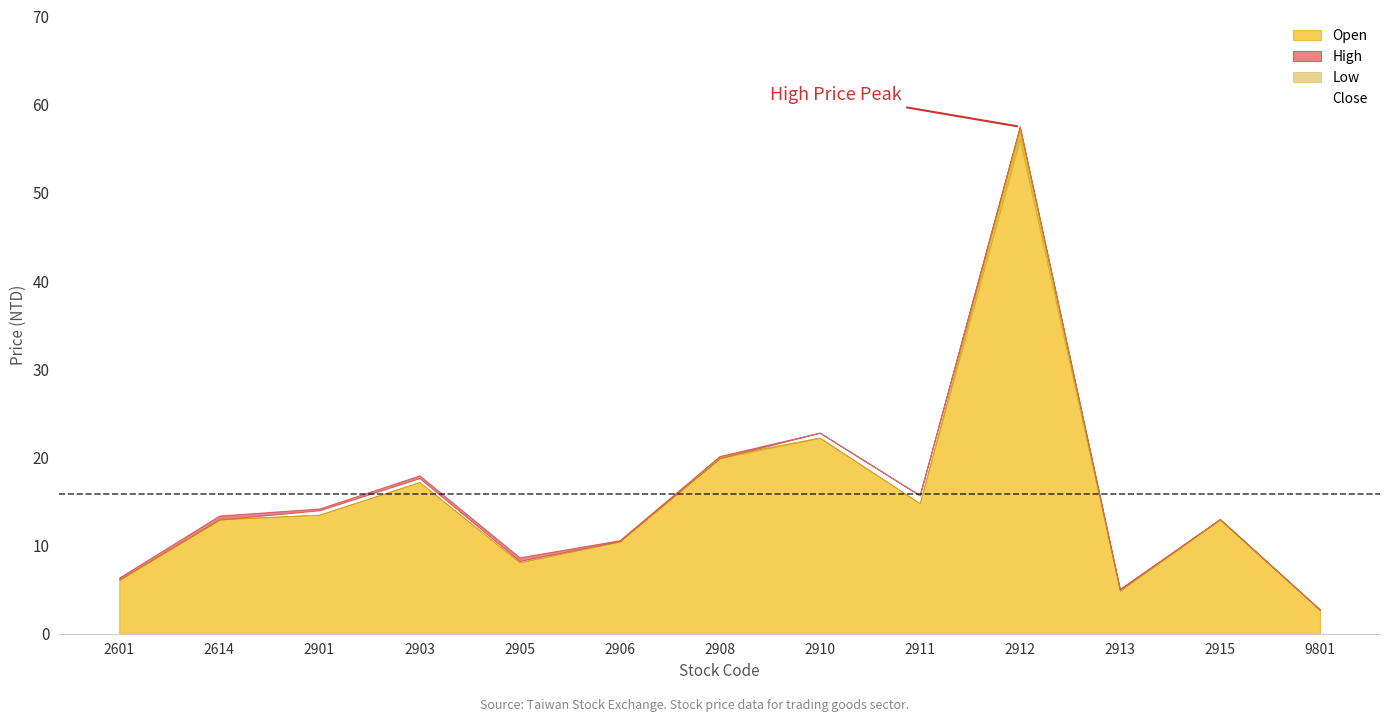

What is the spread (max minus min) of values at 2601?

0.3